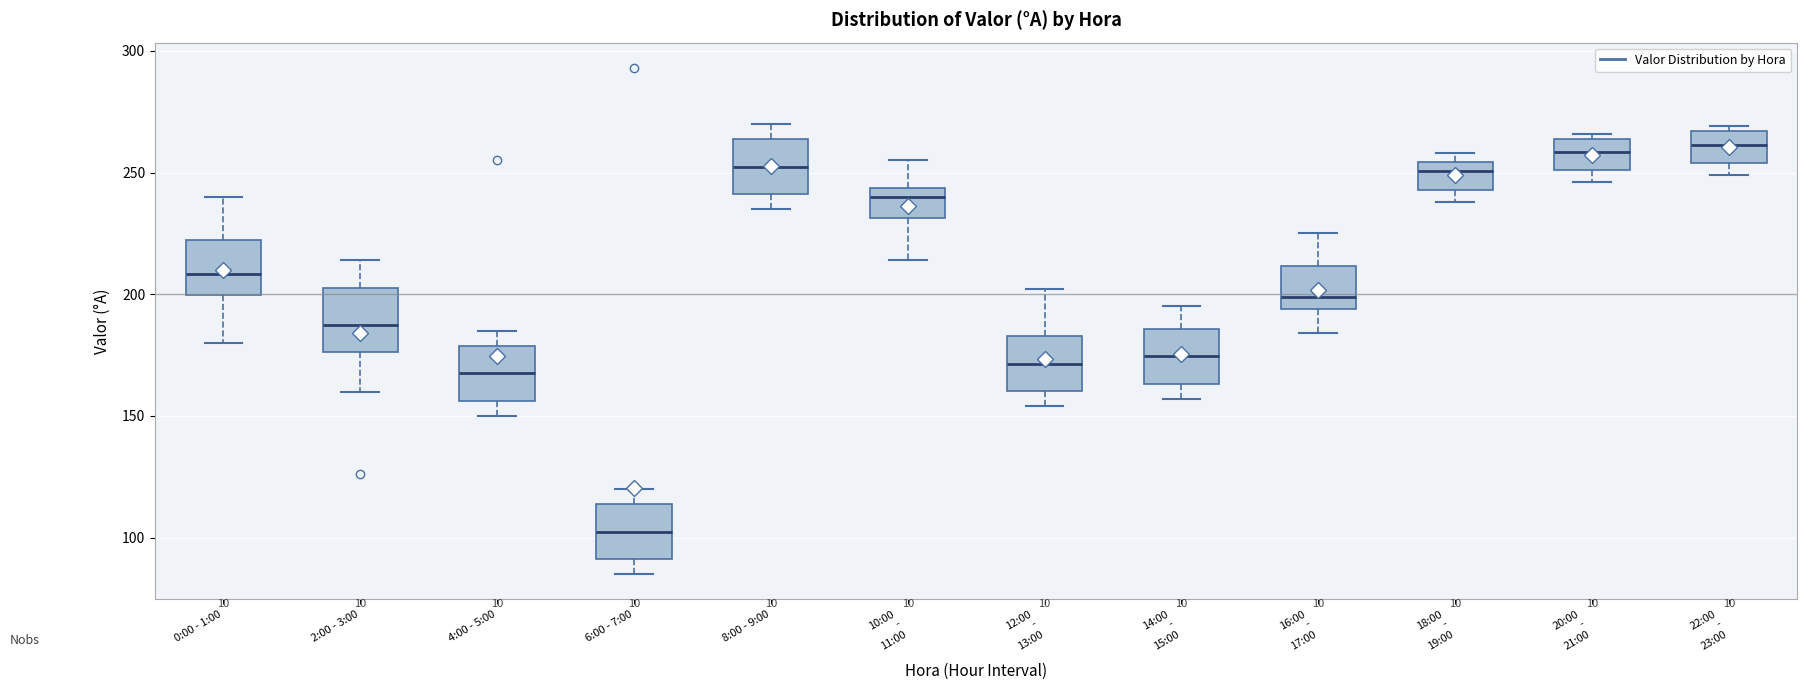

Where does the lower whisker of the box for 14:00 - 15:00 end on the y-axis? The values are not printed on the chart, so give them approximately, as read against the axis.

155